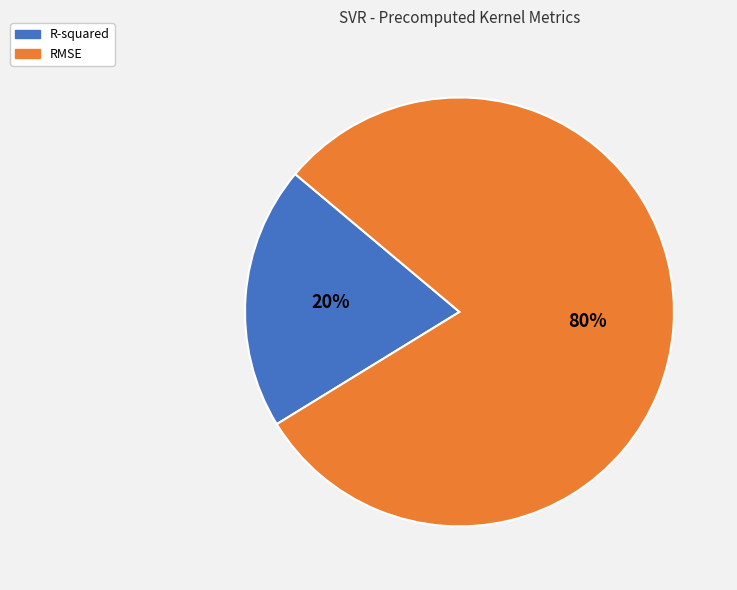

To the nearest percent, what is the average slice percentage?

50%